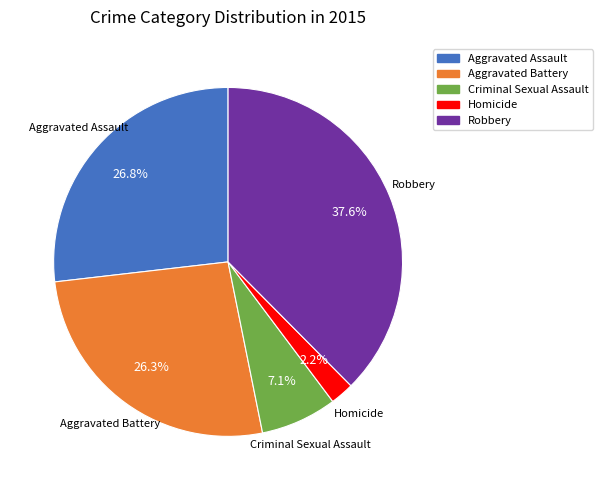

To the nearest percent, what is the average slice percentage?

20%